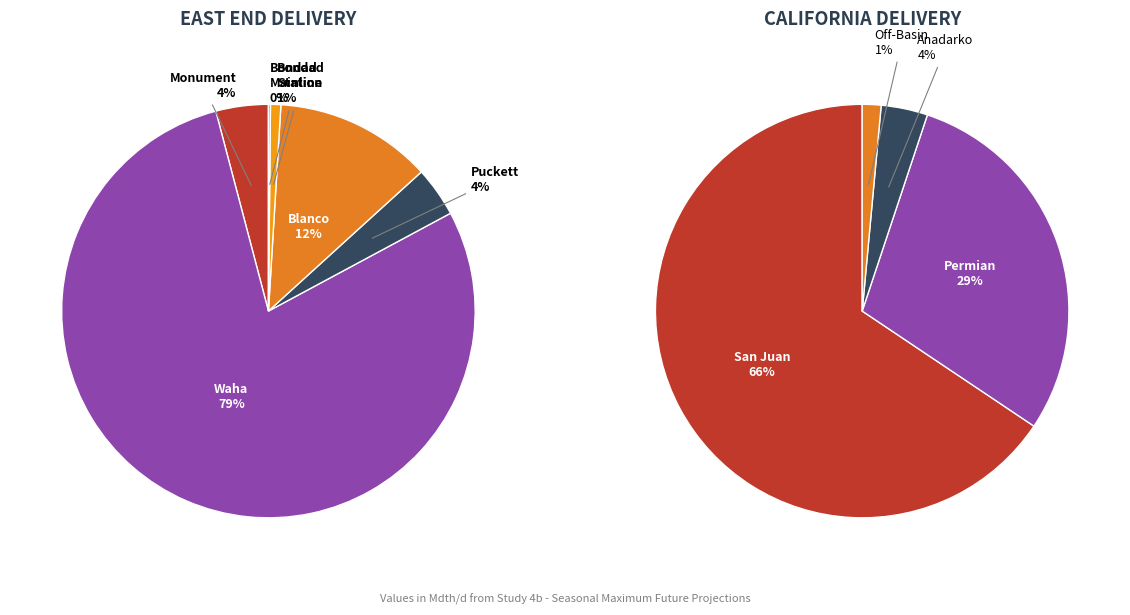

What is the majority slice?

Waha